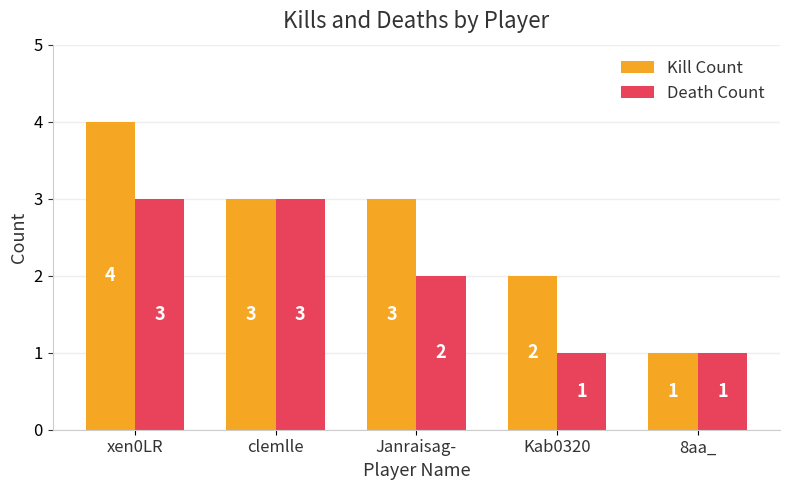

What is the label of the 4th bar from the right?

clemlle